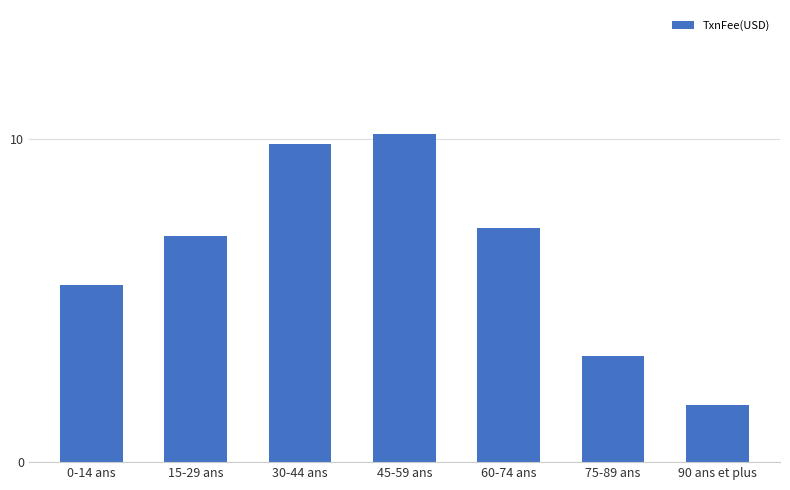

Is it true that the value at 45-59 ans is 10.2?

True